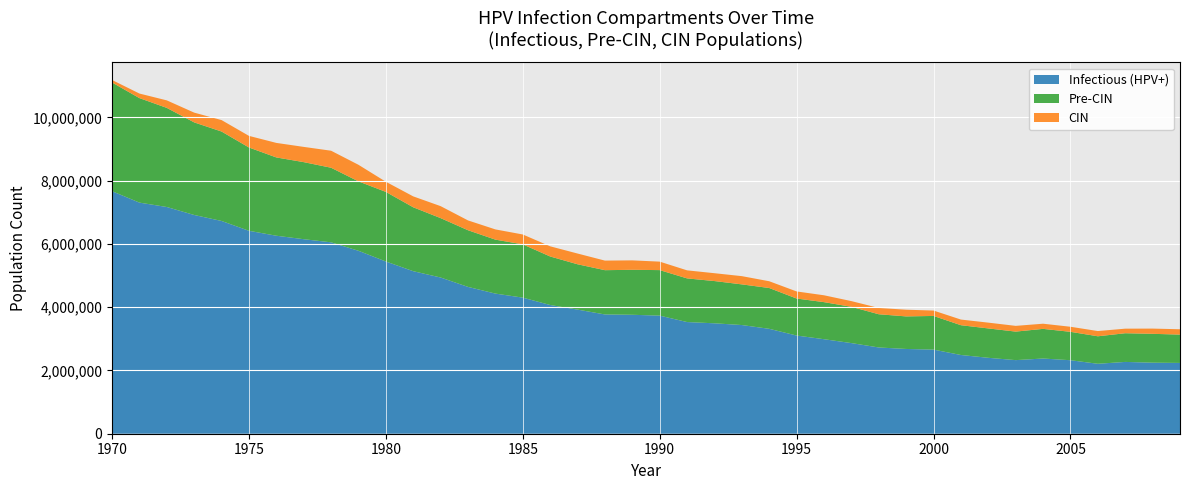

What is the minimum value for Infectious (HPV+)?

2211538.5